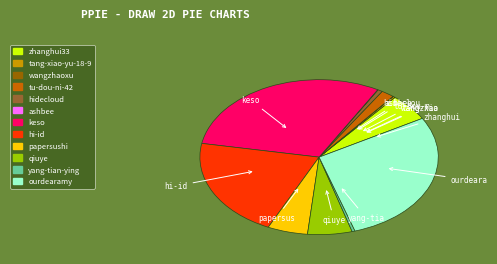

To the nearest percent, what is the combined percentage of zhanghui33 and tu-dou-ni-42?

7%